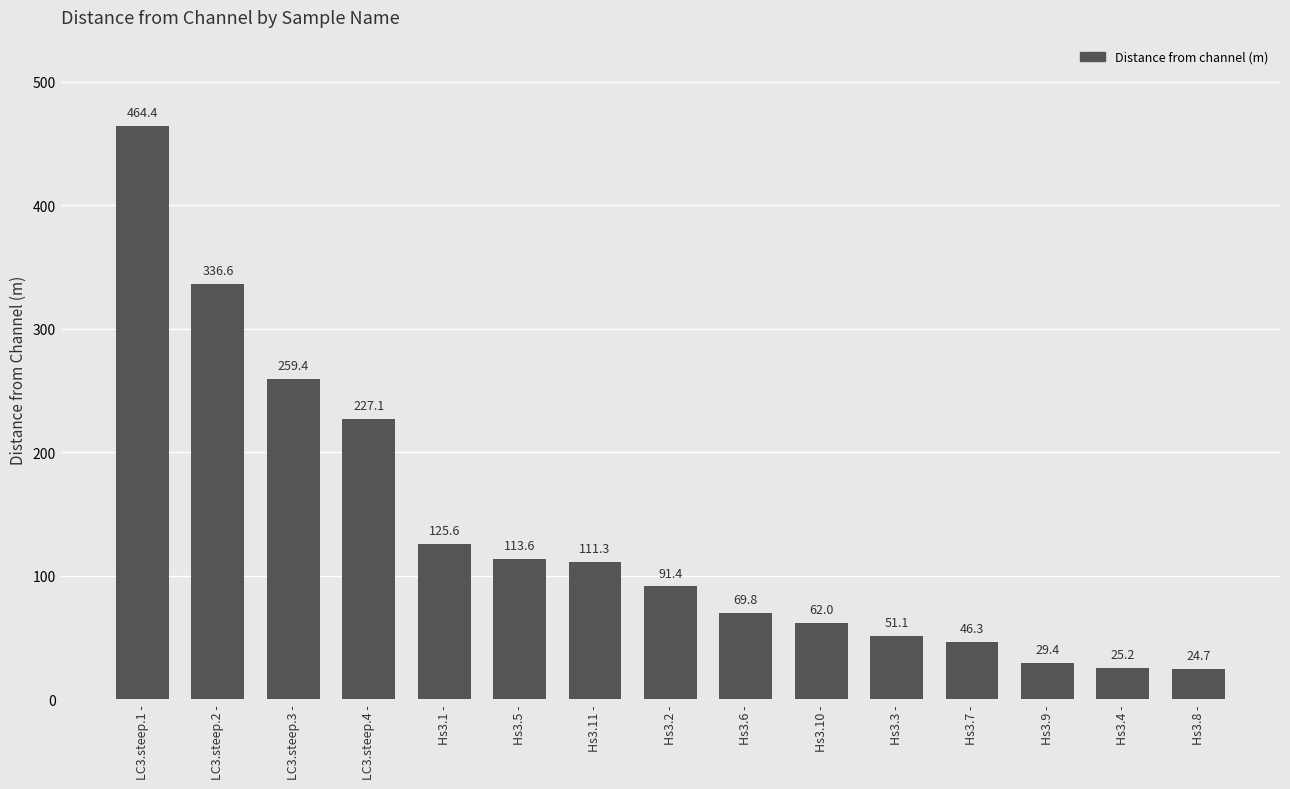

What is the label of the 7th bar from the left?

Hs3.11 -